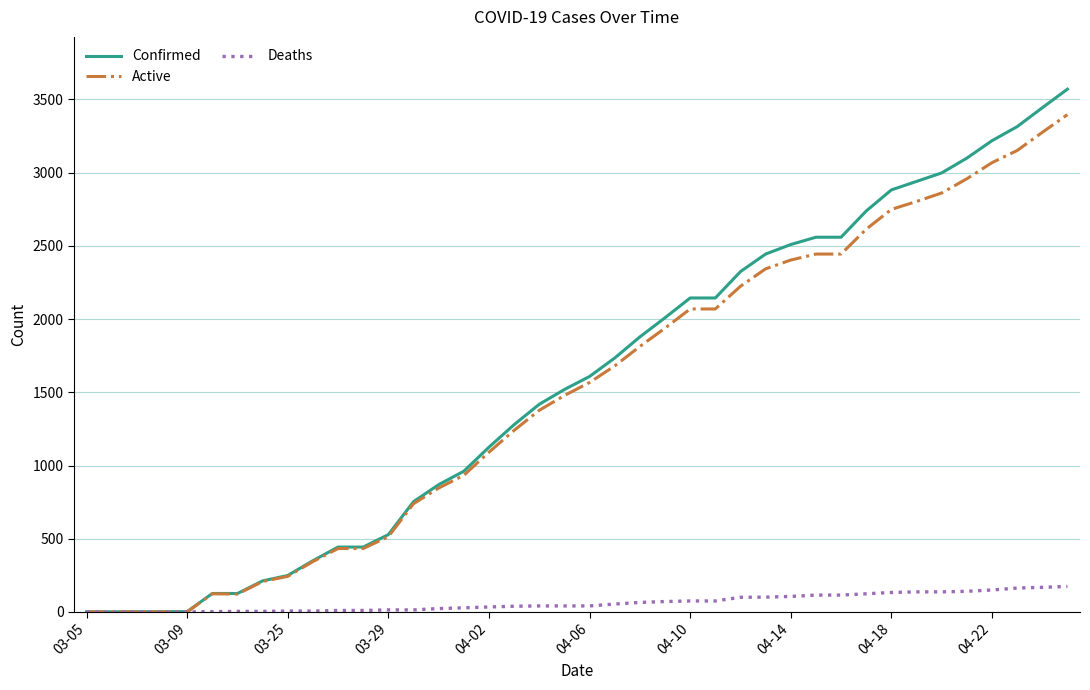

What are all the series names shown in the legend?

Confirmed, Active, Deaths